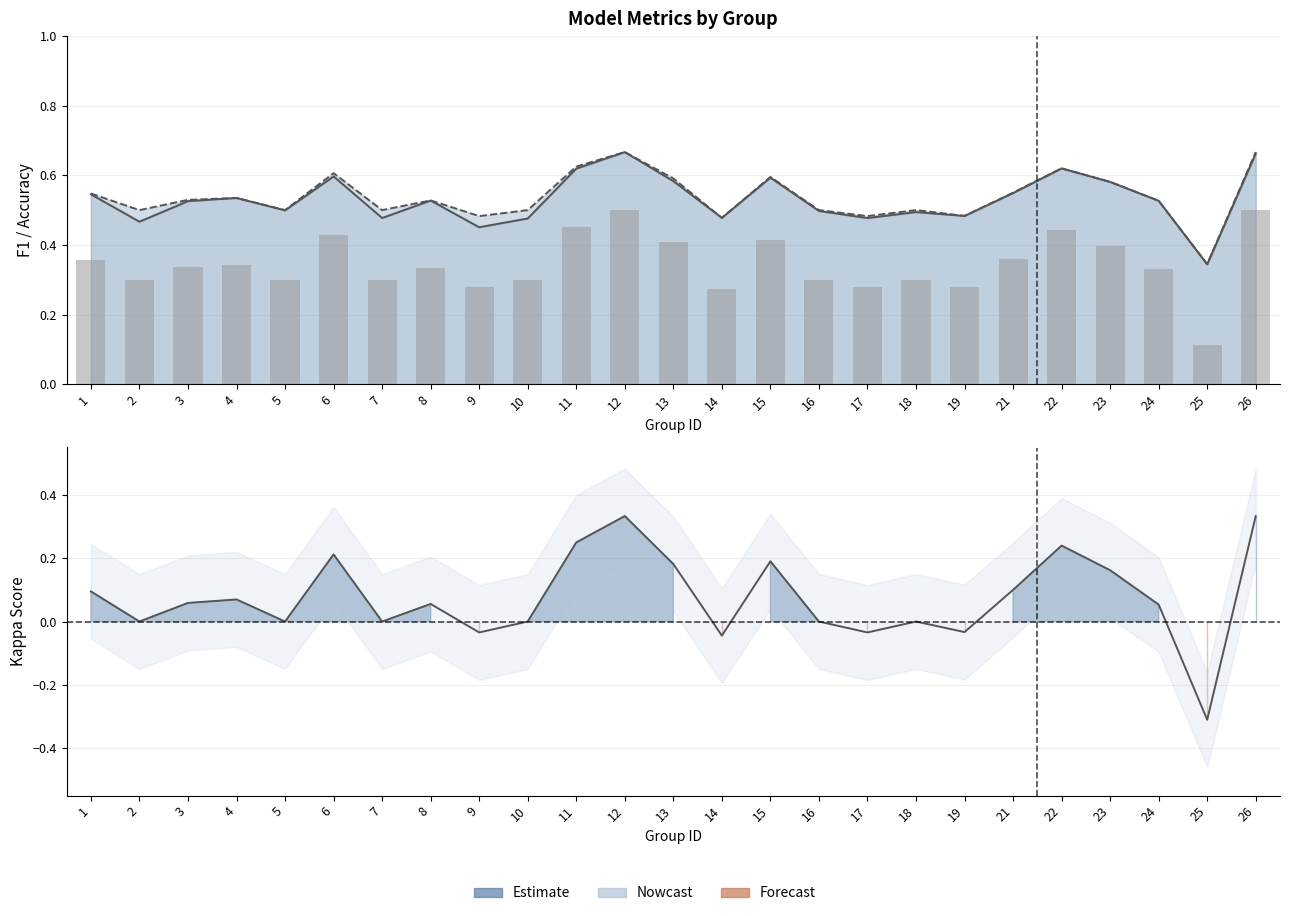

What is the average value?

0.3